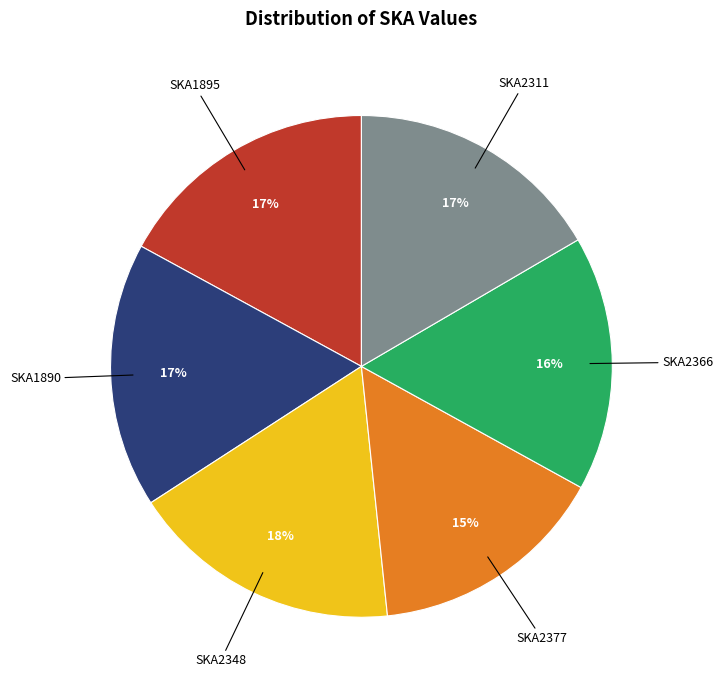

Is SKA2377 the majority of the pie?

No